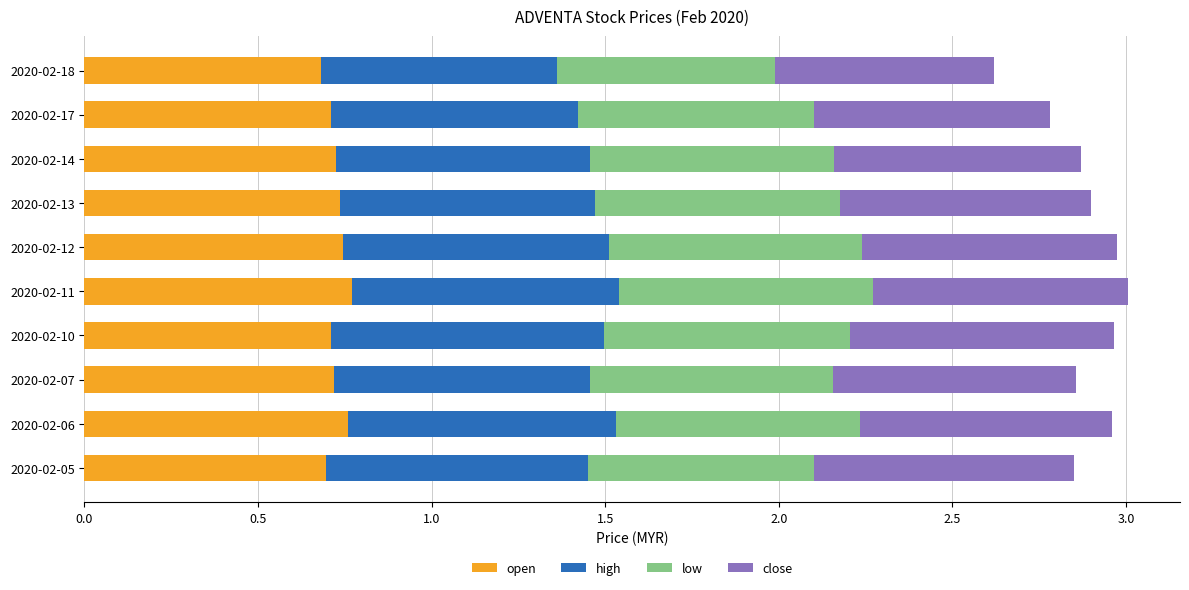

Count the open values in the range 0 to 1.

10